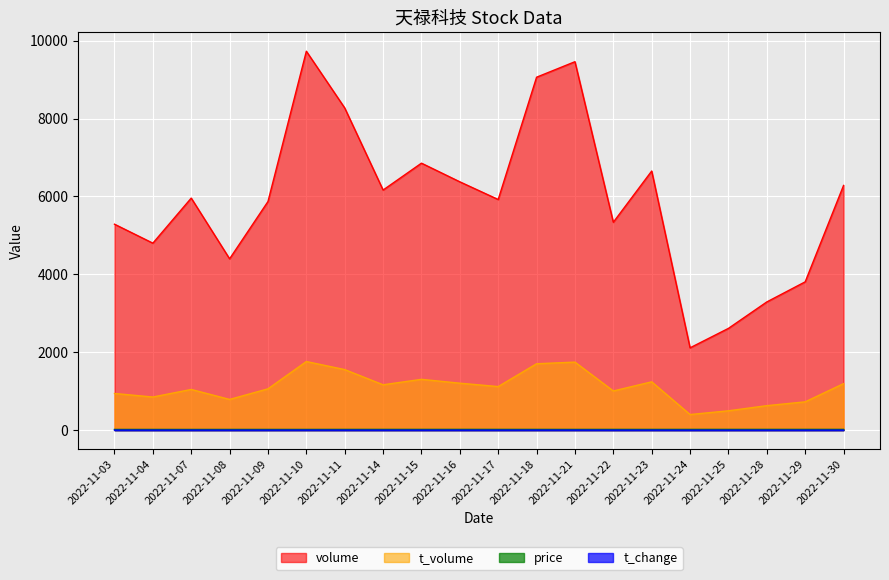

Which series has the widest spread of values?

volume